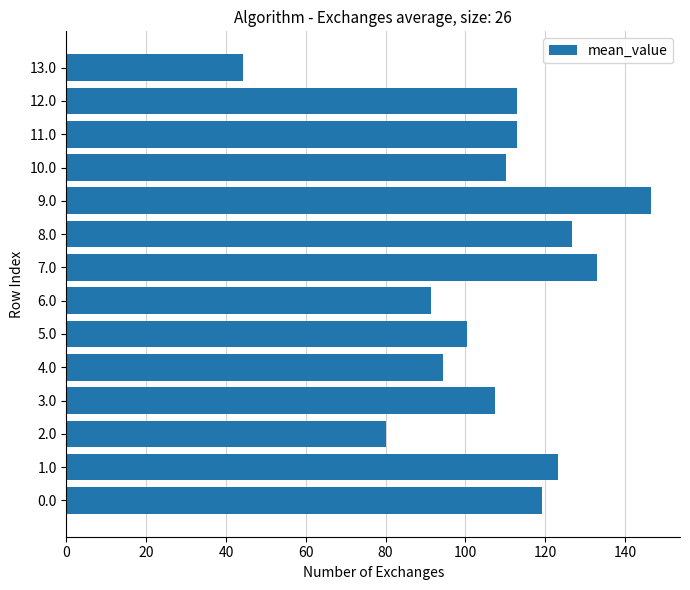

What is the ratio of the value at 4.0 to the value at 7.0?

0.7